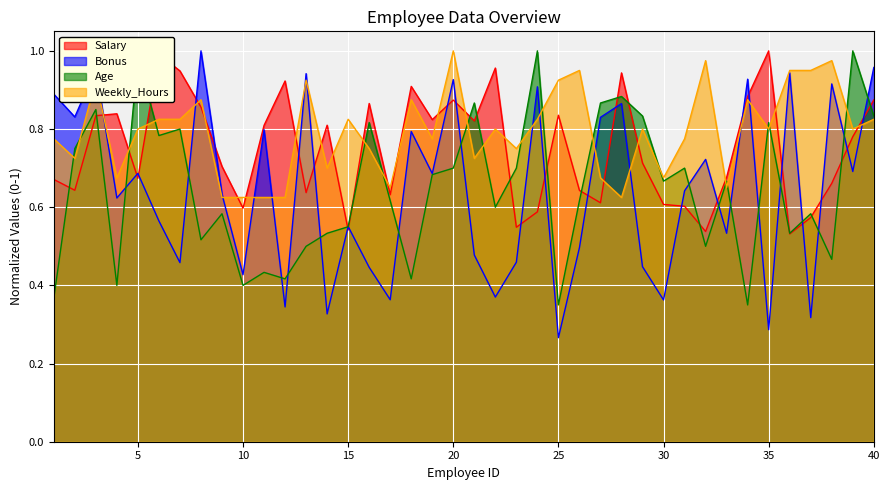

In Age, how many points are lower than both neighbors (excluding endpoints)?

13